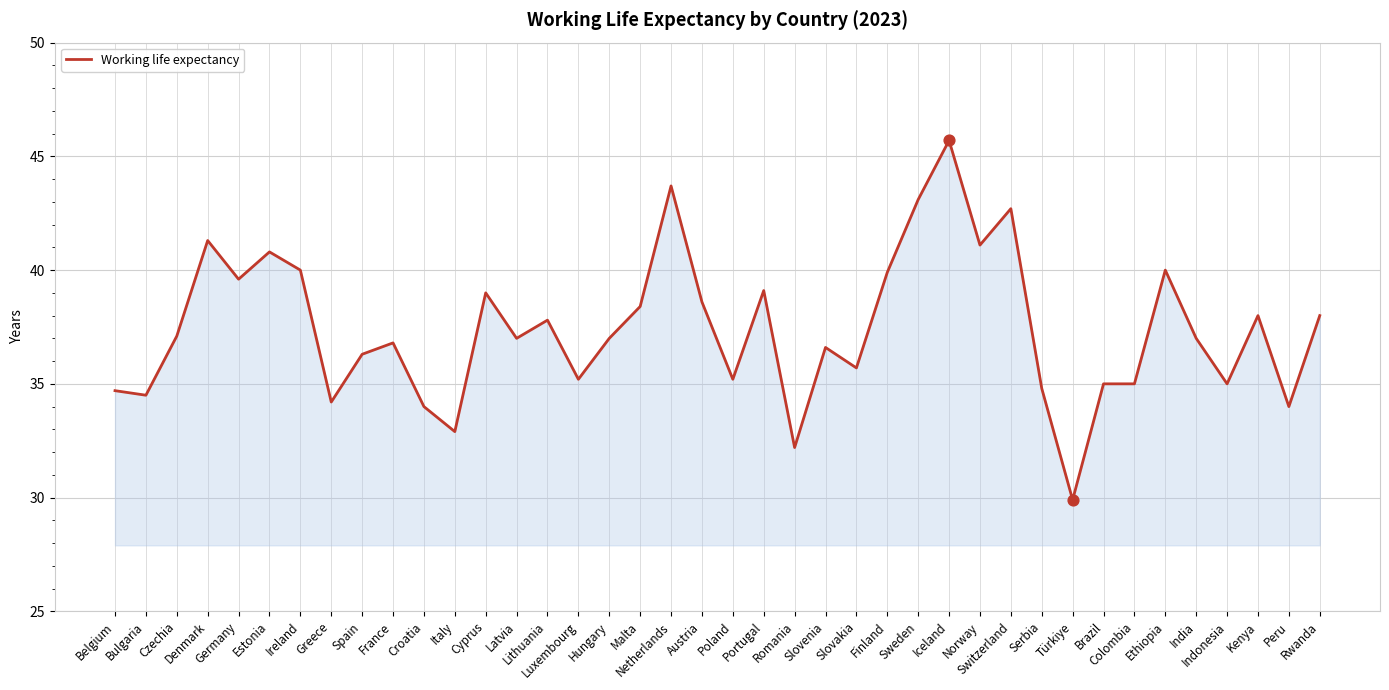

Approximately how many times larger is the value at Netherlands compared to Iceland?

1.0